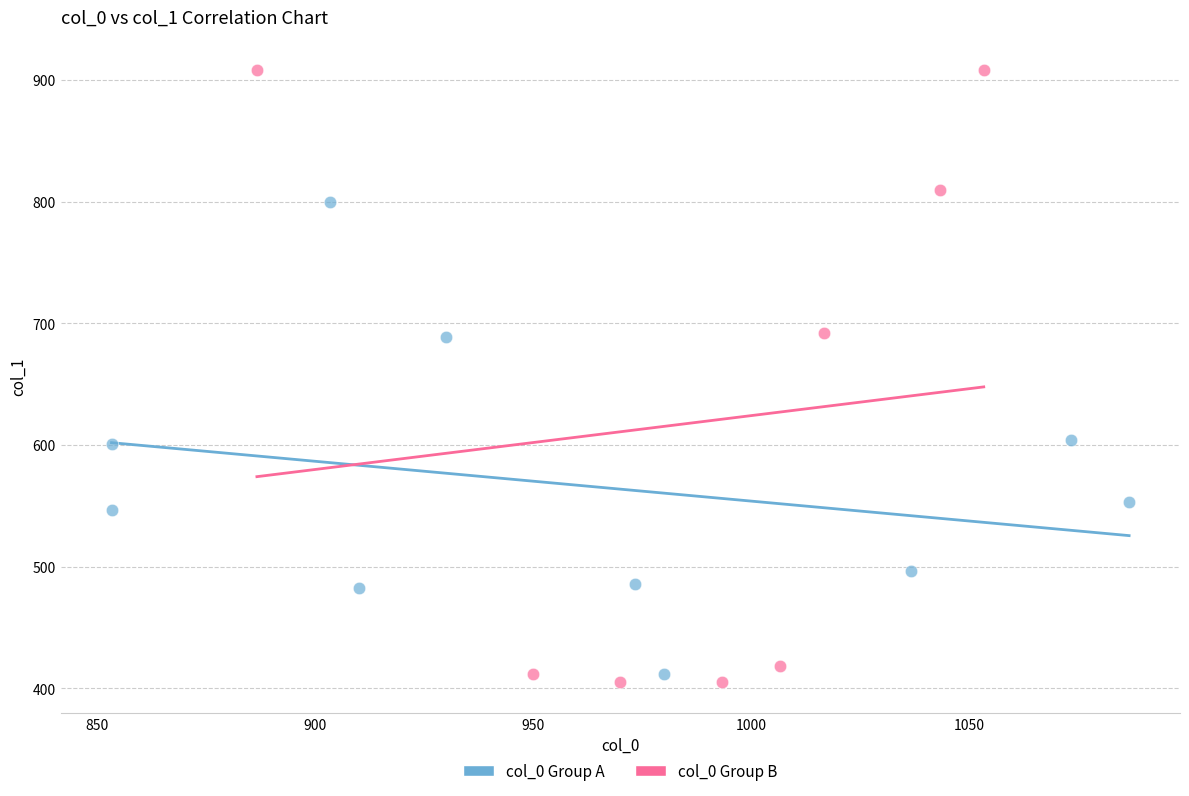

Which series has the widest spread of Y values?

col_0 Group B